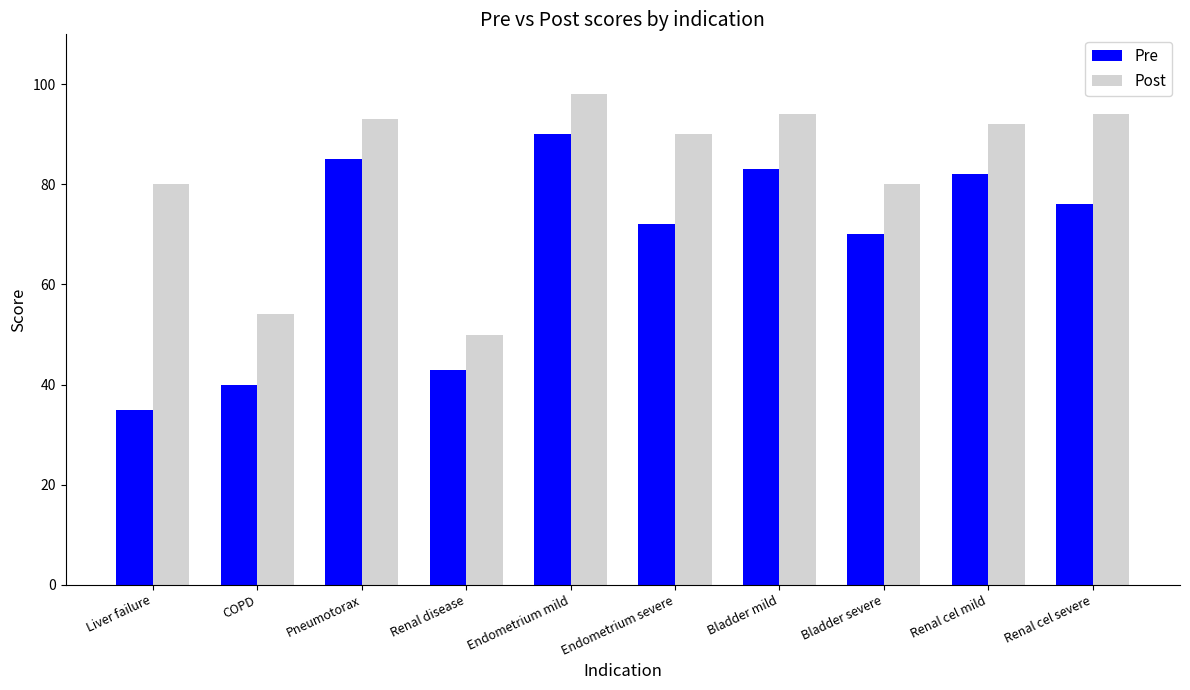

Which category has the lowest value in the Post series?

Renal disease